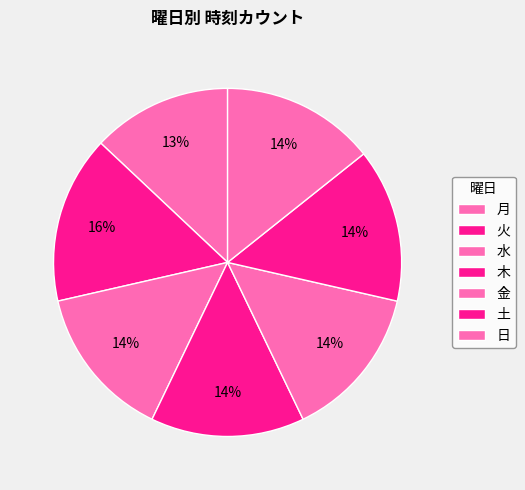

How many segments does this pie chart have?

7